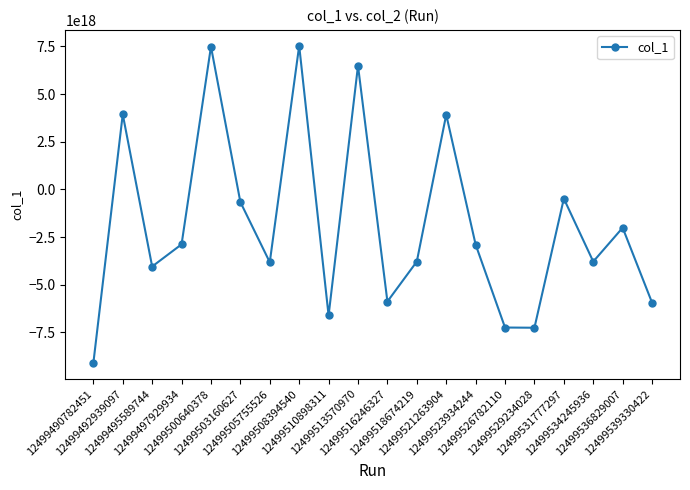

How many lines are shown in the chart?

1